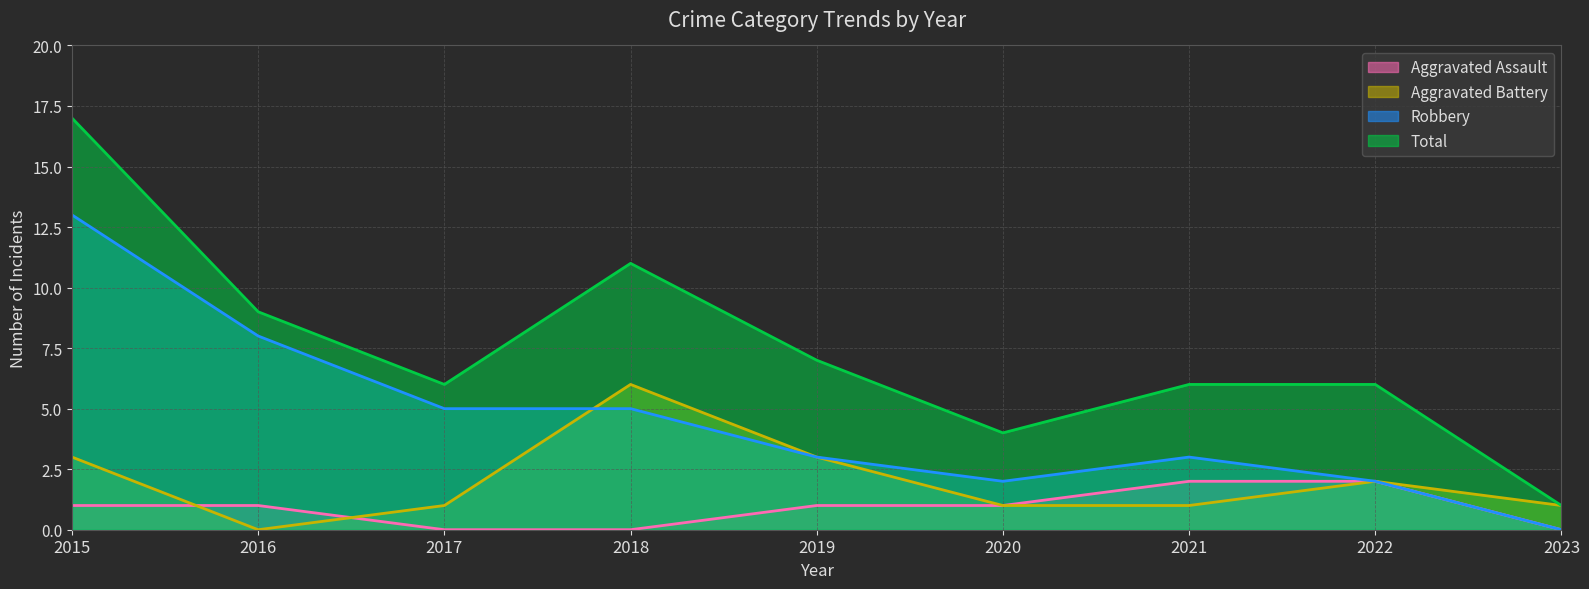

How many values in Aggravated Battery are above zero?

8